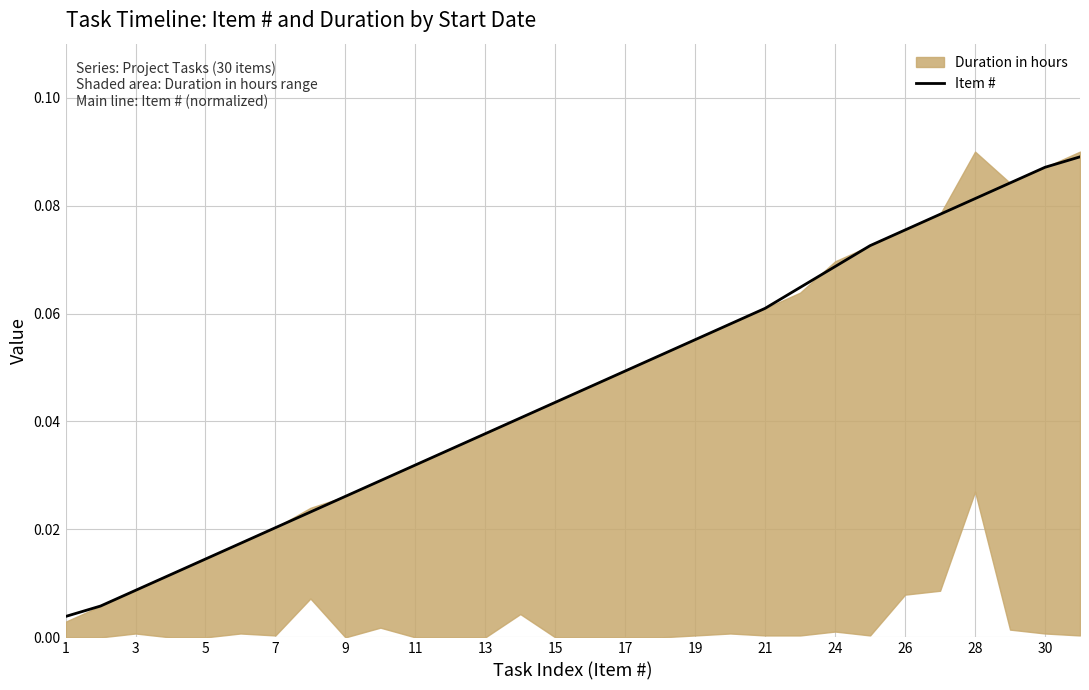

What is the sum of all values?

1.4